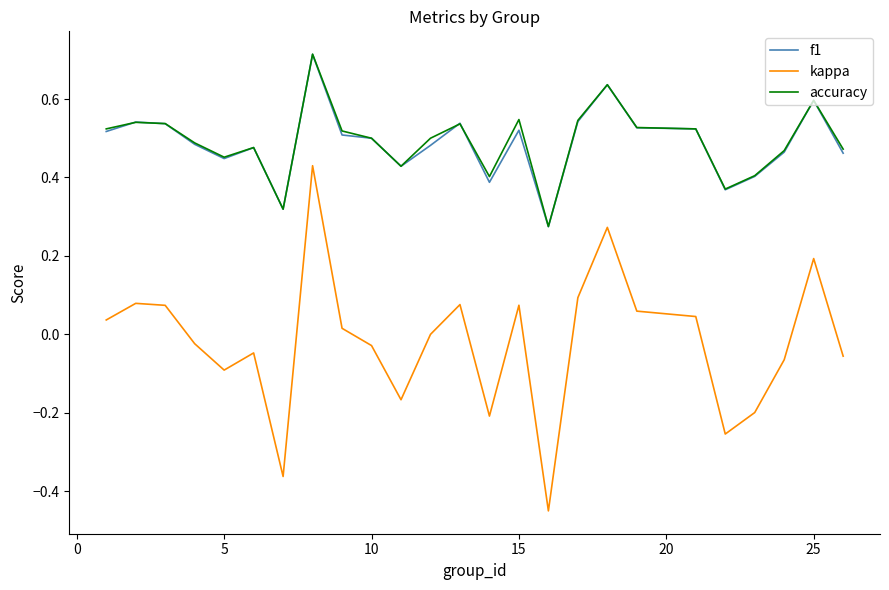

Which series has the largest range (max minus min)?

kappa